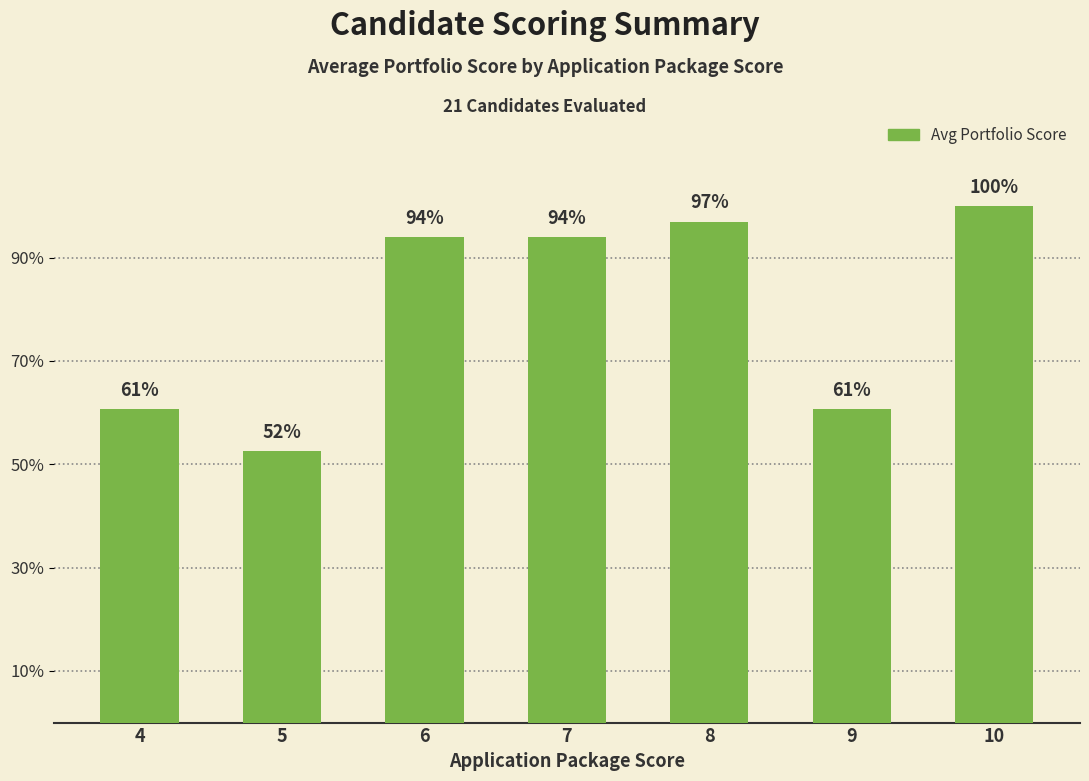

What is the change in value from 6 to 8?

+0.2